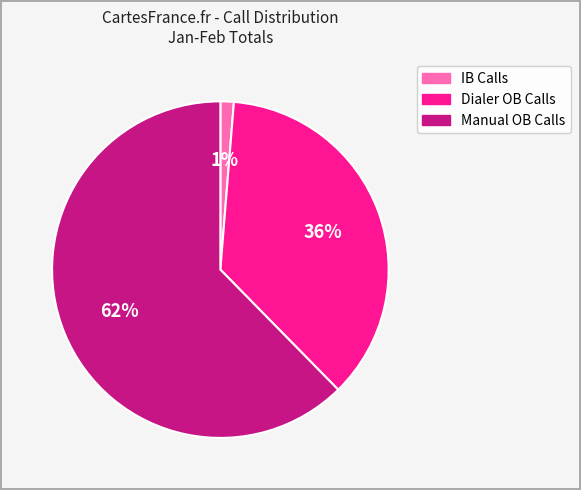

Between Manual OB Calls and Dialer OB Calls, which is larger?

Manual OB Calls